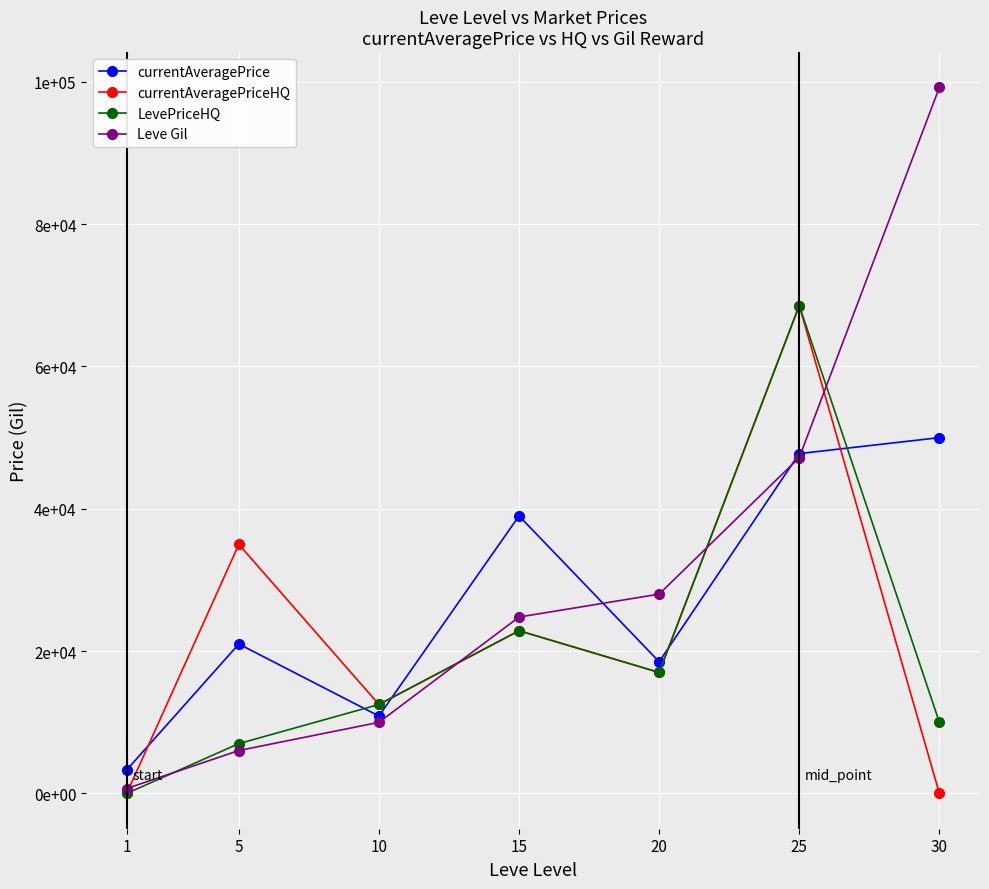

What is the total value across all series at 25?

232087.8